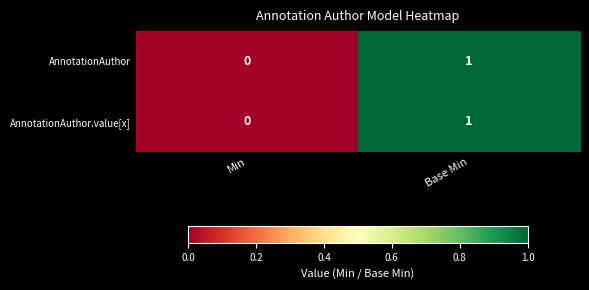

The value of AnnotationAuthor at Min is 1. True or false?

False